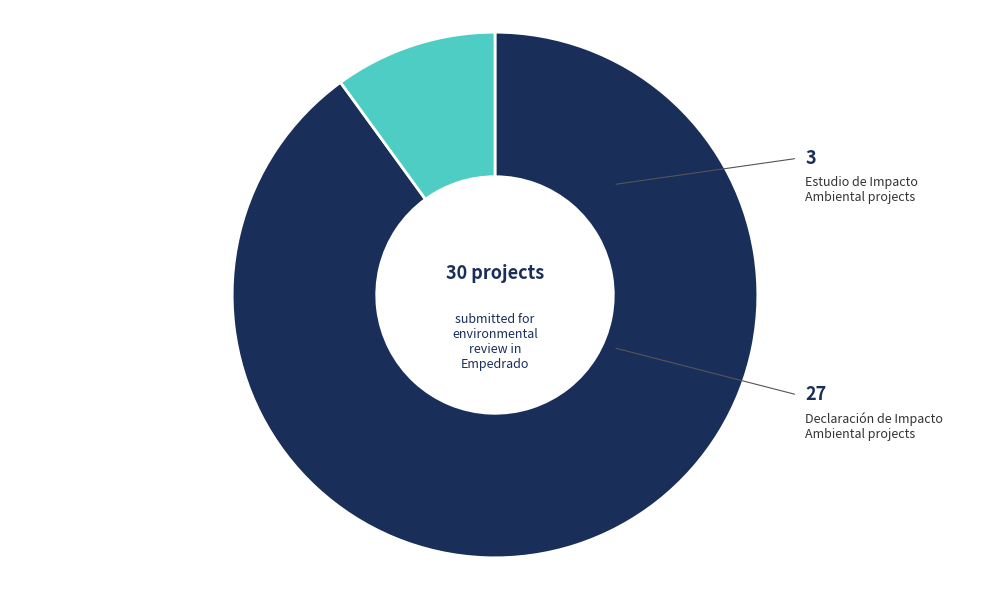

Count the number of slices in the pie.

2